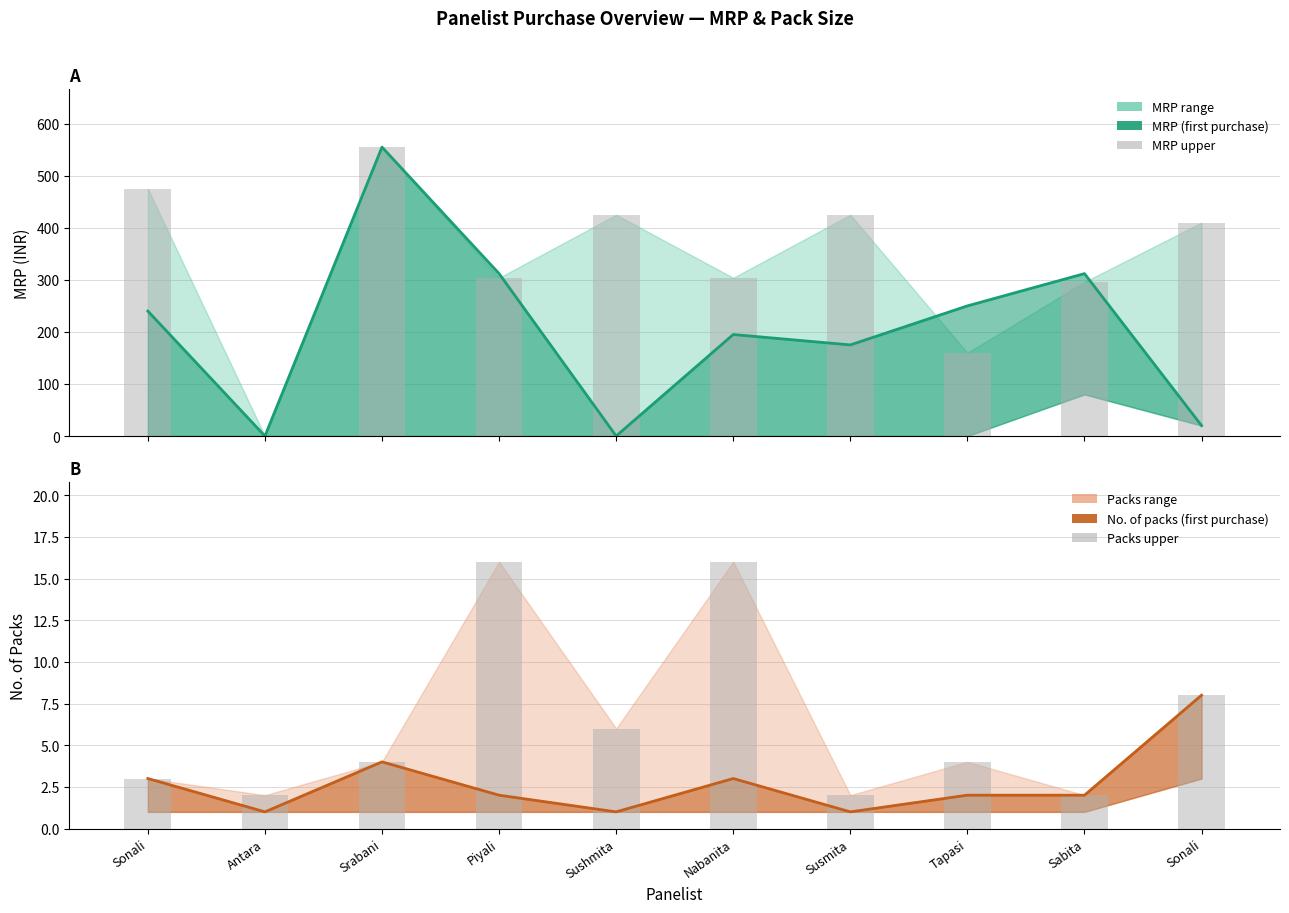

Count the number of categories in the chart.

10